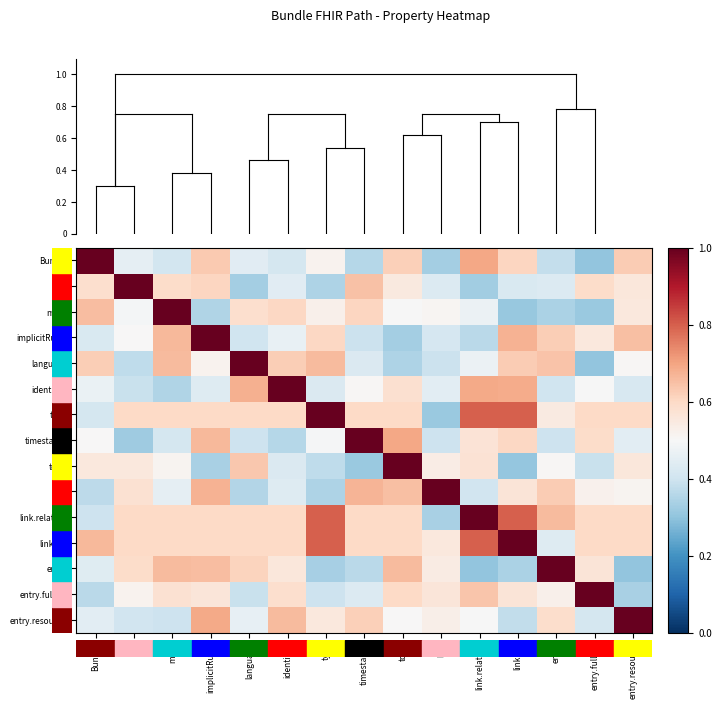

Rank the series at entry.resource from highest to lowest value.

entry.resource, implicitRules, Bundle, type, link.relation, link.url, total, id, meta, link, language, timestamp, identifier, entry.fullUrl, entry